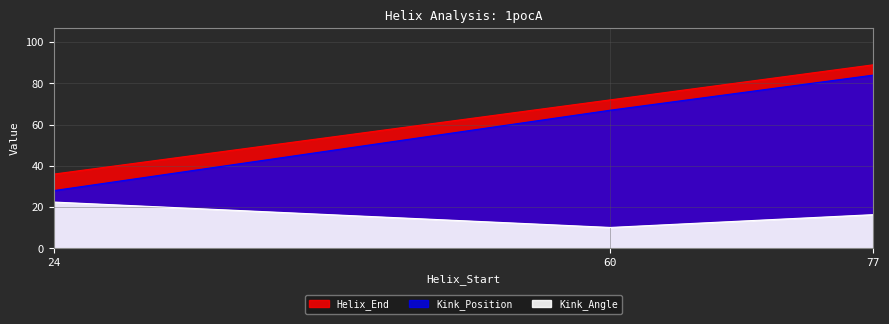

At how many categories does at least one series exceed 12?

3